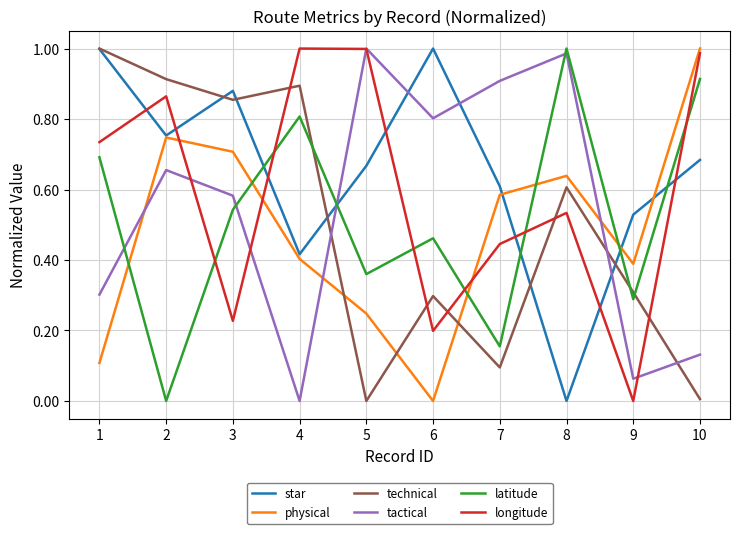

What is the sum of all tactical values?

5.4